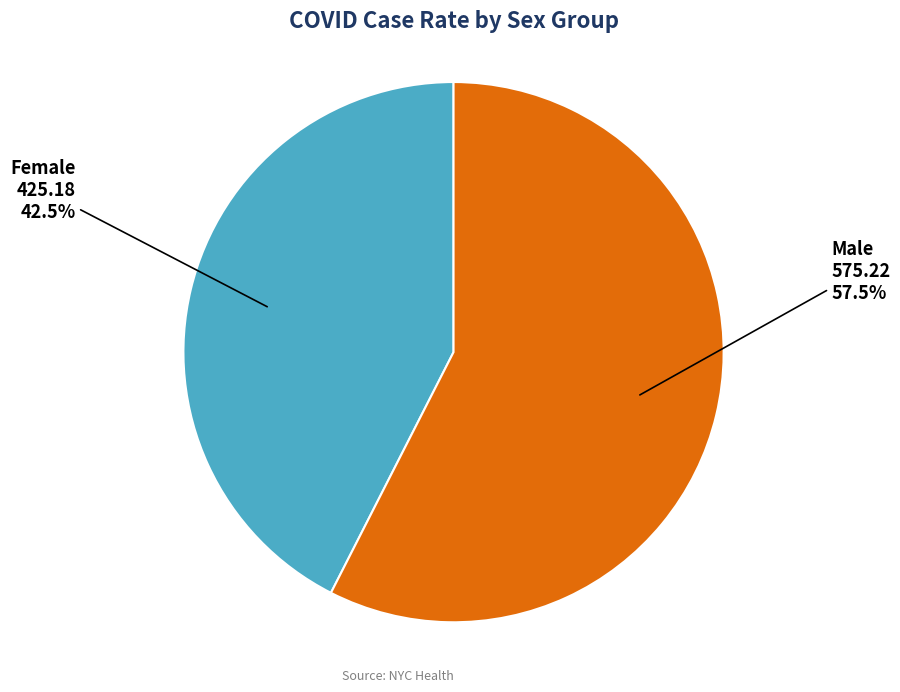

How many segments does this pie chart have?

2